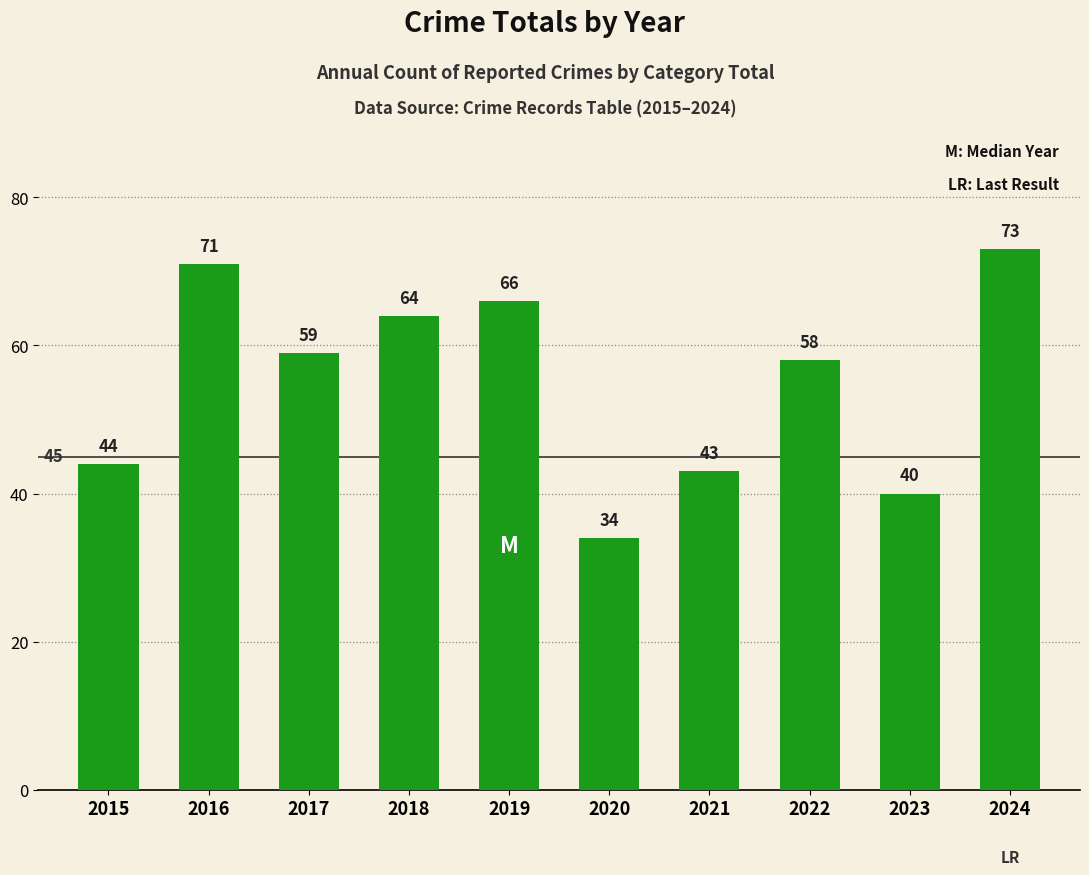

Rank the categories by value from highest to lowest.

2024, 2016, 2019, 2018, 2017, 2022, 2015, 2021, 2023, 2020